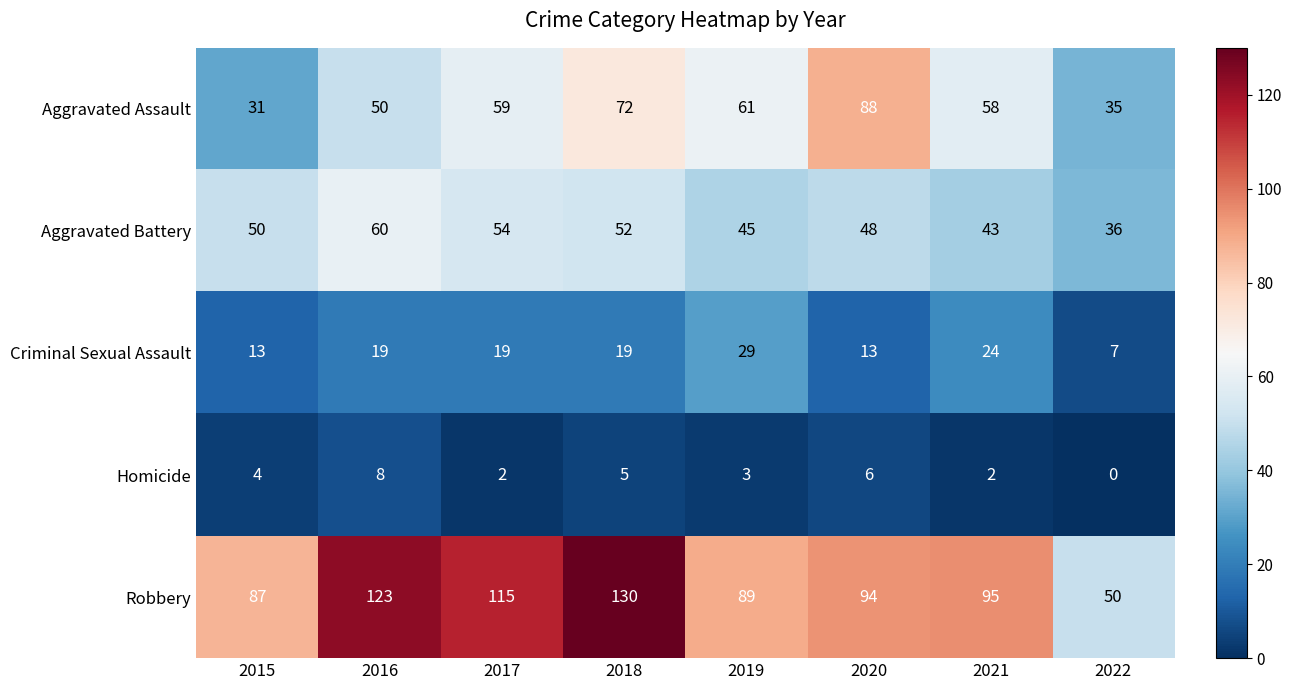

What is the average value of the Aggravated Assault series?

57